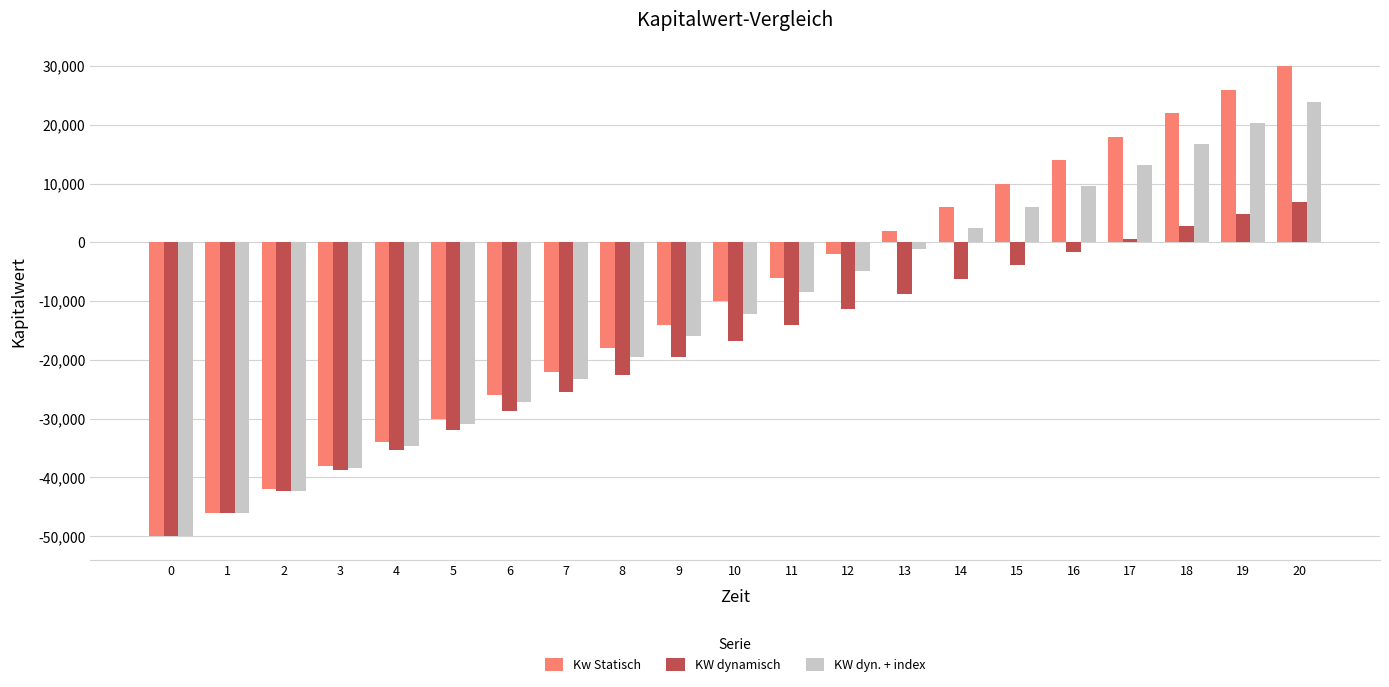

Reading right to left, extract all data points from this chart.

Kw Statisch: 20=30000.0	19=26000.0	18=22000.0	17=18000.0	16=14000.0	15=10000.0	14=6000.0	13=2000.0	12=-2000.0	11=-6000.0	10=-10000.0	9=-14000.0	8=-18000.0	7=-22000.0	6=-26000.0	5=-30000.0	4=-34000.0	3=-38000.0	2=-42000.0	1=-46000.0	0=-50000.0
KW dynamisch: 20=6849.6	19=4839.3	18=2758.7	17=605.3	16=-1623.5	15=-3930.4	14=-6317.9	13=-8789.0	12=-11346.7	11=-13993.8	10=-16733.6	9=-19569.3	8=-22504.2	7=-25541.8	6=-28685.8	5=-31939.8	4=-35307.7	3=-38793.5	2=-42401.2	1=-46135.3	0=-50000.0
KW dyn. + index: 20=23848.1	19=20323.1	18=16781.0	17=13221.6	16=9645.0	15=6051.1	14=2439.7	13=-1189.2	12=-4835.8	11=-8500.0	10=-12182.1	9=-15882.0	8=-19599.9	7=-23335.8	6=-27089.9	5=-30862.1	4=-34652.7	3=-38461.7	2=-42289.2	1=-46135.3	0=-50000.0